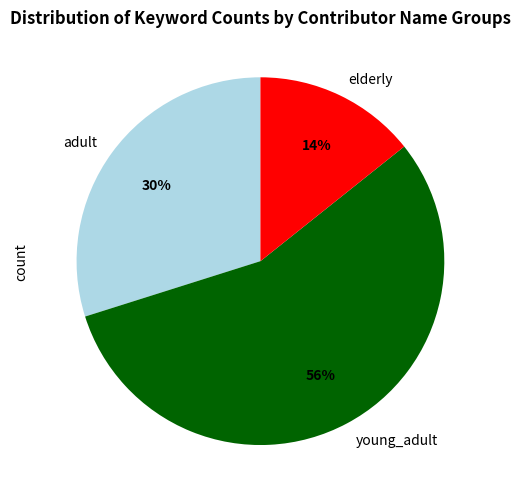

Which category has the smallest portion of the pie?

elderly